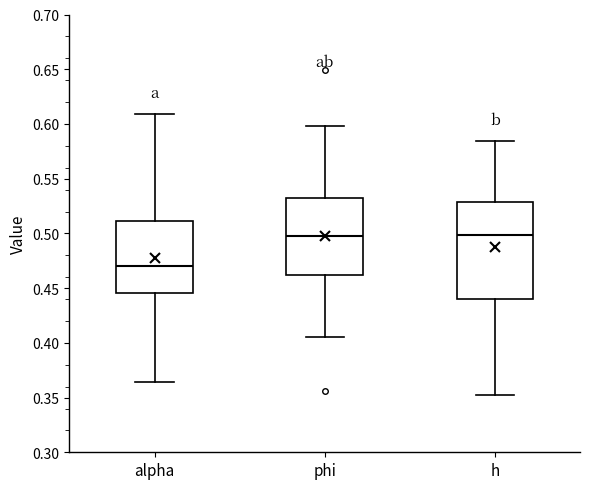

Reading left to right, transcribe this box plot: for each box, give where its median line is, the range the box spans, and where its two whiskers end, as read against the y-axis. The values are not printed on the chart, so give them approximately, as read against the axis.

alpha: median 0.470, box 0.445 to 0.510, whiskers 0.365 to 0.610
phi: median 0.495, box 0.460 to 0.530, whiskers 0.405 to 0.600
h: median 0.500, box 0.440 to 0.530, whiskers 0.350 to 0.585